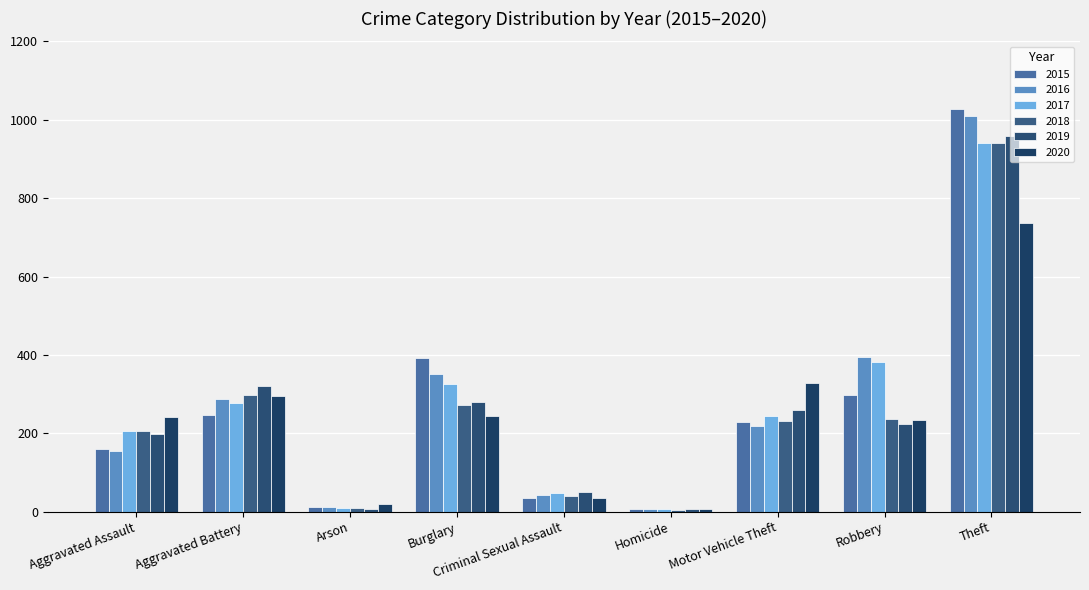

What is the label of the 7th bar from the right?

Arson